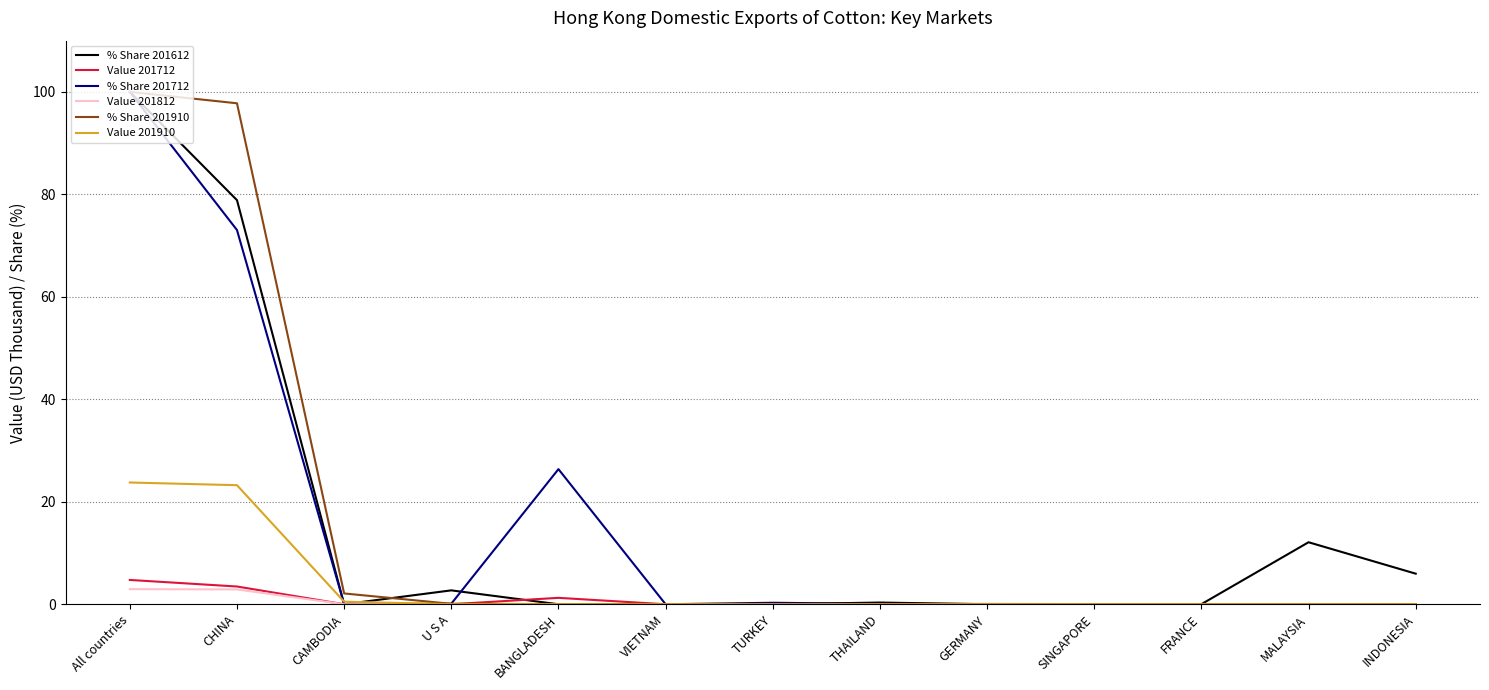

Does the chart have visible grid lines?

Yes